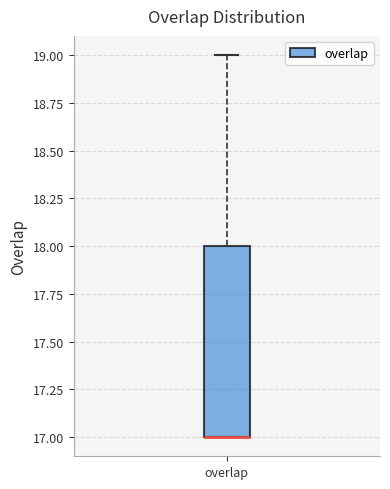

Where is the upper edge of the box for overlap on the y-axis? The values are not printed on the chart, so give them approximately, as read against the axis.

18